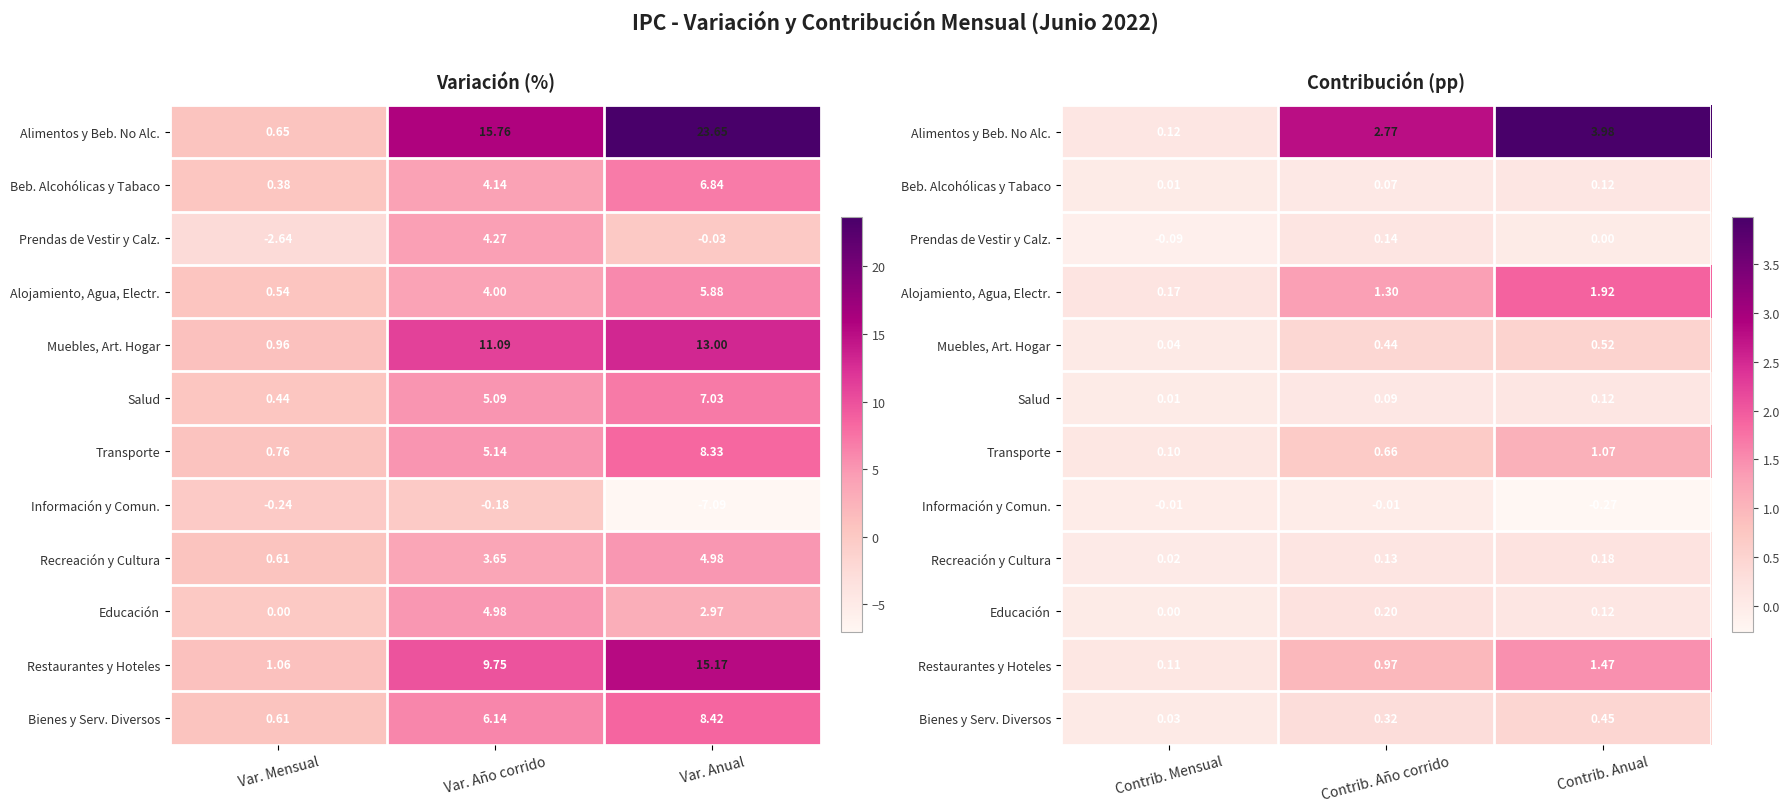

What is the maximum value for Prendas de Vestir y Calz.?

0.1